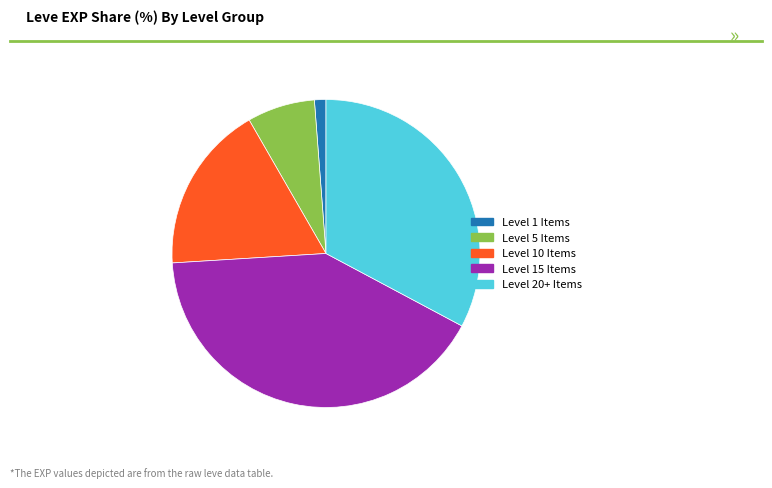

Does any single category account for the majority?

No